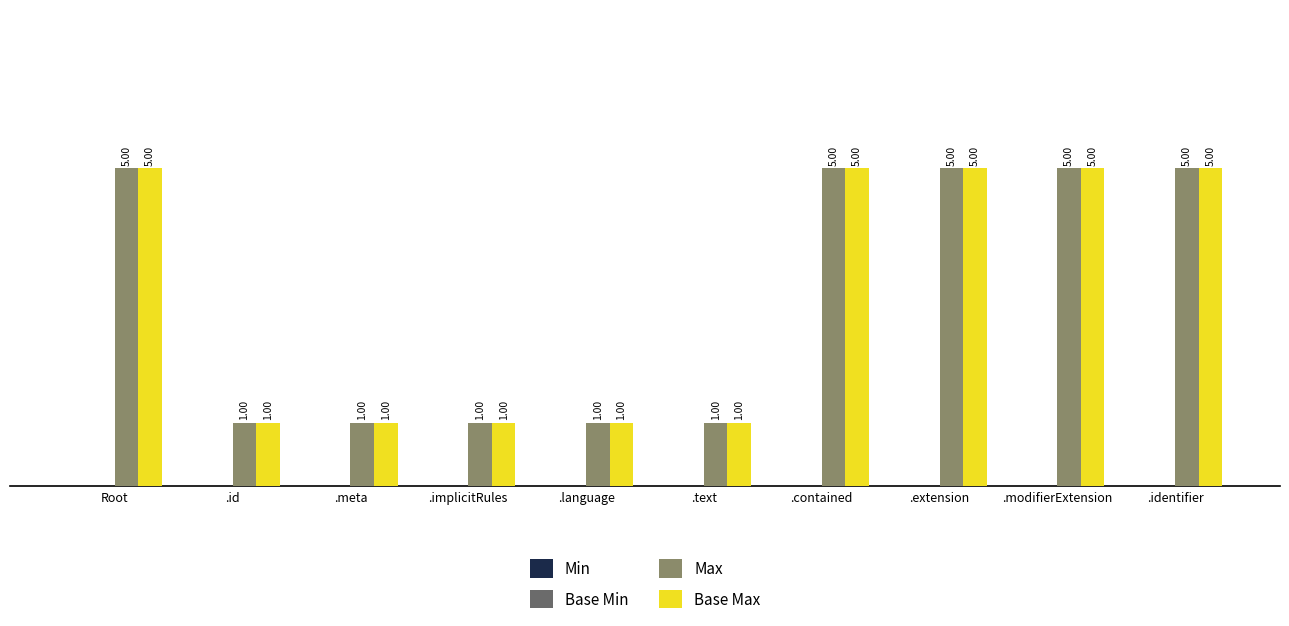

What is the total value across all series at .contained?

10